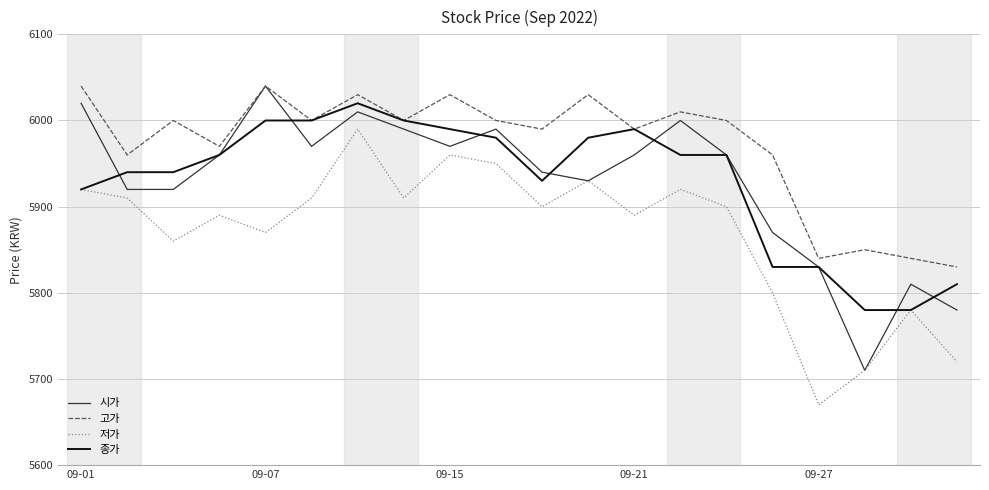

What is the minimum value shown in the chart?

5670